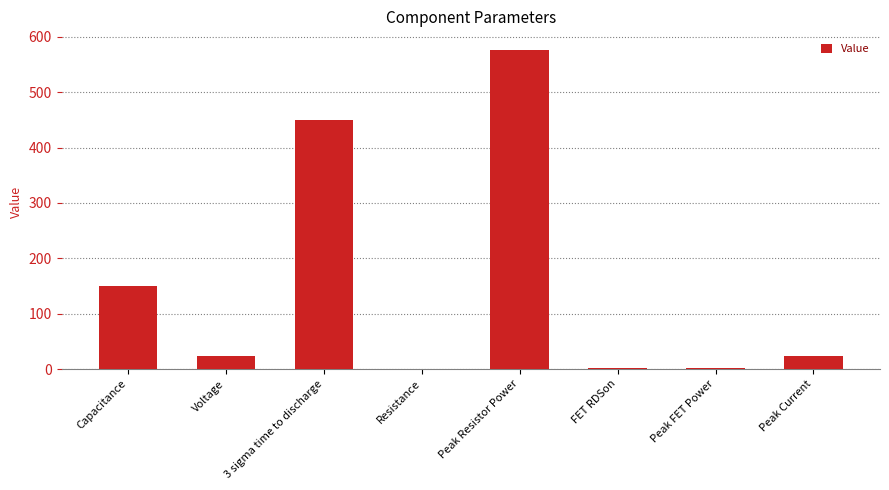

Between Peak Current and Peak Resistor Power, which is larger?

Peak Resistor Power